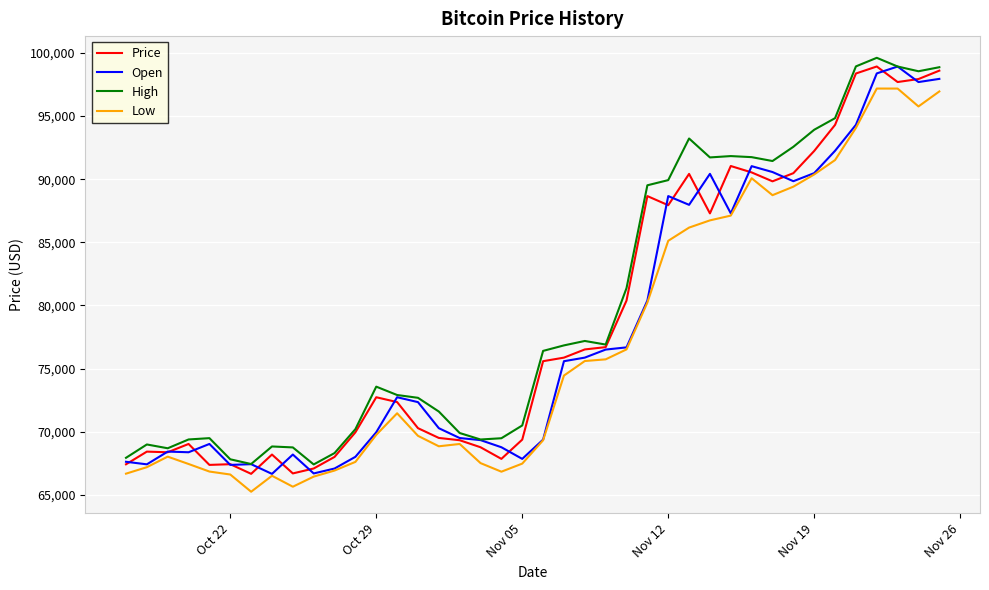

What is the lowest value of the Low series?

65246.7